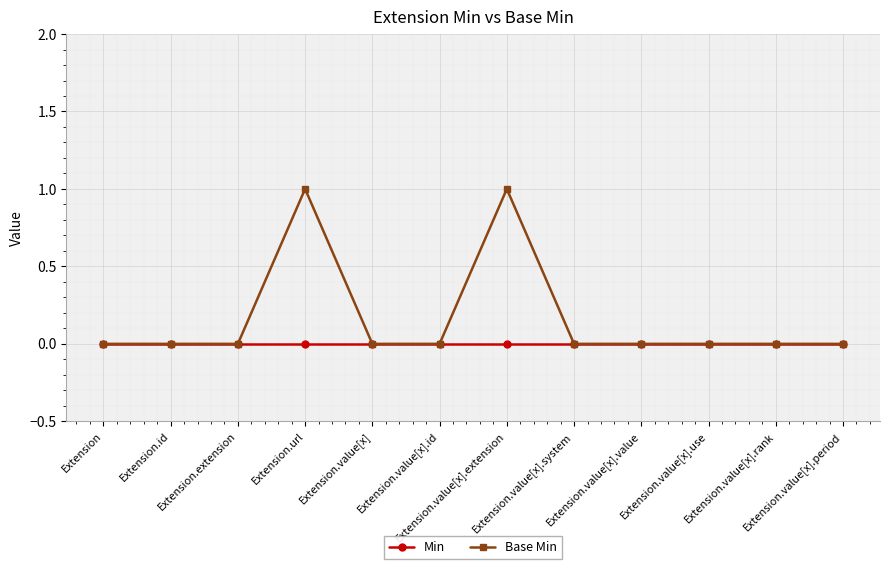

Which series has the widest spread of values?

Base Min